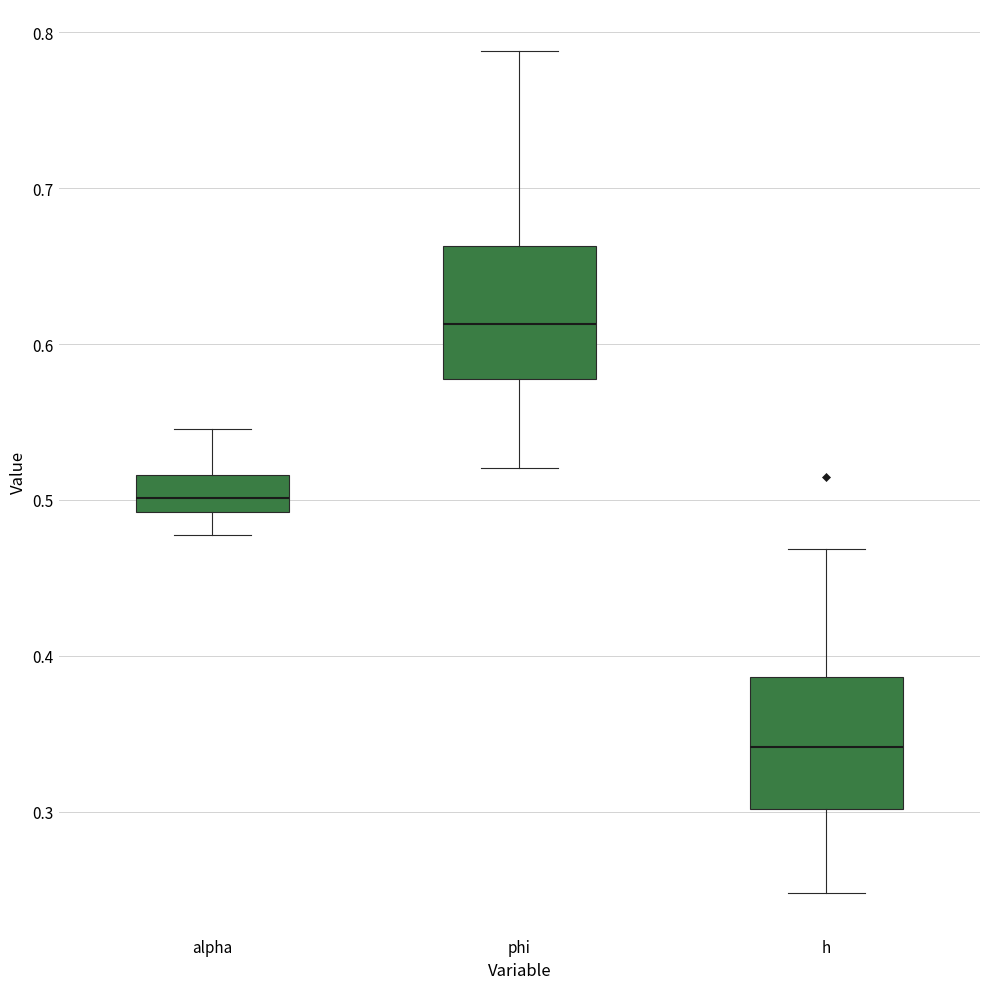

Reading left to right, transcribe this box plot: for each box, give where its median line is, the range the box spans, and where its two whiskers end, as read against the y-axis. The values are not printed on the chart, so give them approximately, as read against the axis.

alpha: median 0.50, box 0.49 to 0.52, whiskers 0.48 to 0.55
phi: median 0.61, box 0.58 to 0.66, whiskers 0.52 to 0.79
h: median 0.34, box 0.30 to 0.39, whiskers 0.25 to 0.47